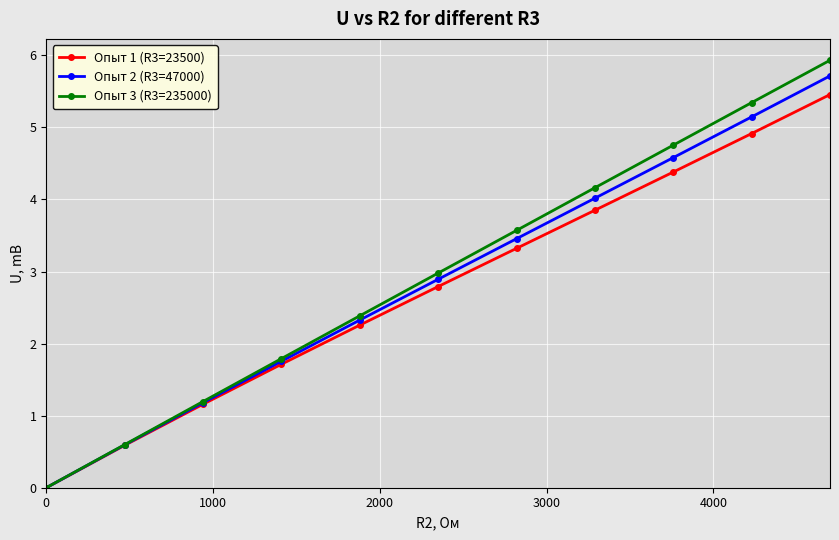

Which series has the widest spread of values?

Опыт 3 (R3=235000)